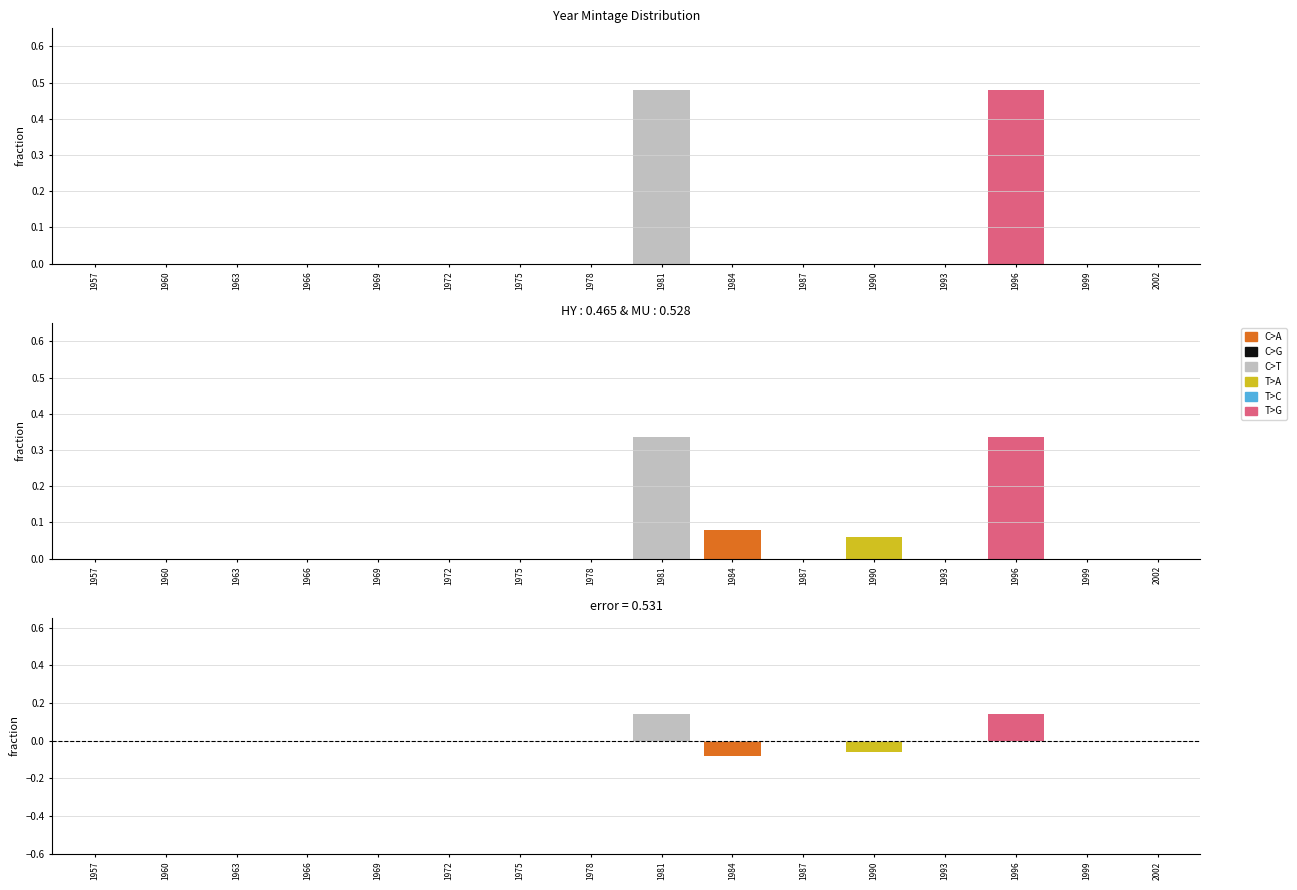

Reading right to left, transcribe all the data shown in this chart.

C>A: 0.0	0.0	0.0	0.0	0.0	0.0	0.1	0.0	0.0	0.0	0.0	0.0	0.0	0.0	0.0	0.0
C>G: 0.0	0.0	0.0	0.0	0.0	0.0	0.0	0.0	0.0	0.0	0.0	0.0	0.0	0.0	0.0	0.0
C>T: 0.0	0.0	0.0	0.0	0.0	0.0	0.0	0.3	0.0	0.0	0.0	0.0	0.0	0.0	0.0	0.0
T>A: 0.0	0.0	0.0	0.0	0.1	0.0	0.0	0.0	0.0	0.0	0.0	0.0	0.0	0.0	0.0	0.0
T>C: 0.0	0.0	0.0	0.0	0.0	0.0	0.0	0.0	0.0	0.0	0.0	0.0	0.0	0.0	0.0	0.0
T>G: 0.0	0.0	0.3	0.0	0.0	0.0	0.0	0.0	0.0	0.0	0.0	0.0	0.0	0.0	0.0	0.0